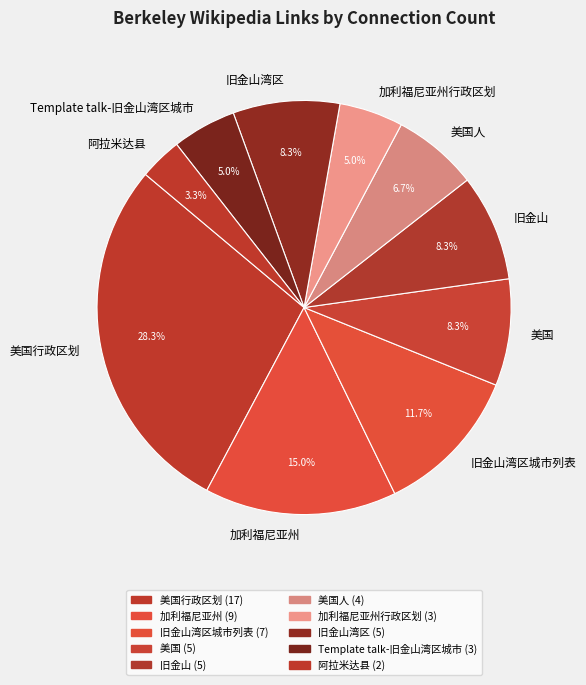

Does 美国行政区划 account for over 50% of the chart?

No